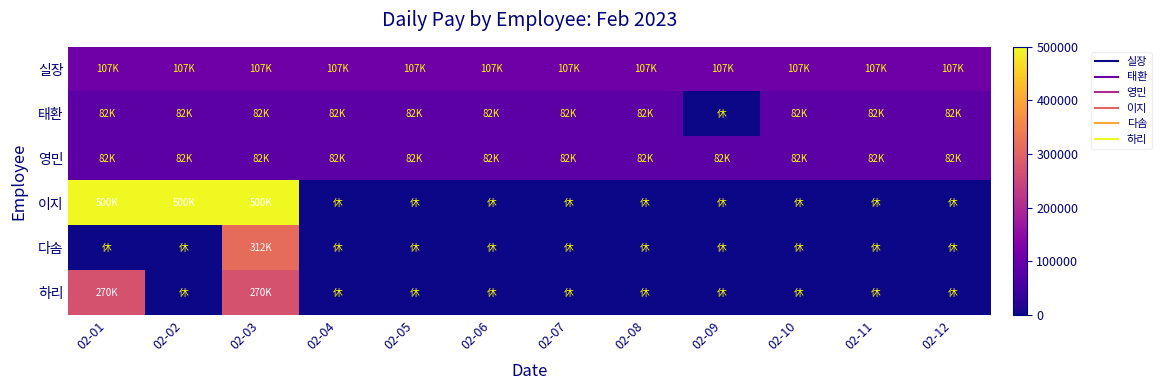

How many distinct data groups are displayed?

6